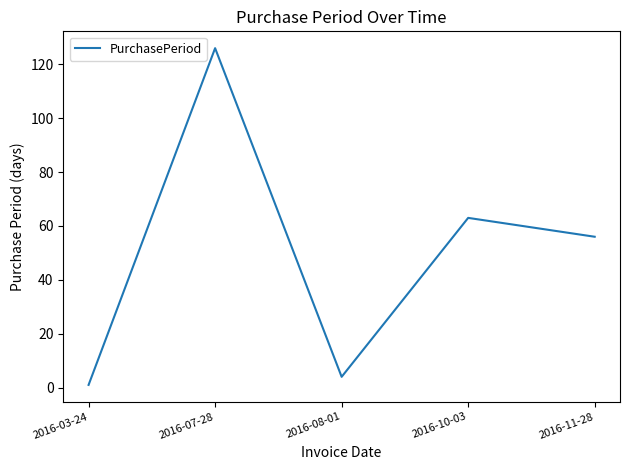

The value at 2016-11-28 is 38. True or false?

False